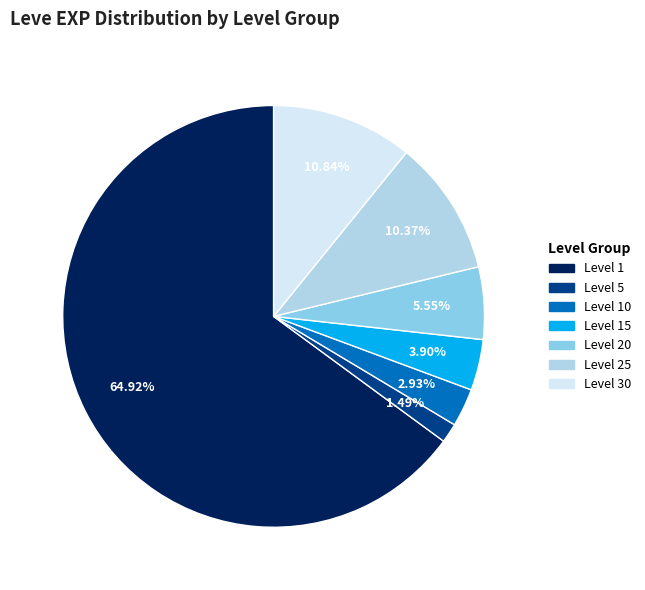

To the nearest percent, what is the difference between the largest and smallest slice percentages?

63%